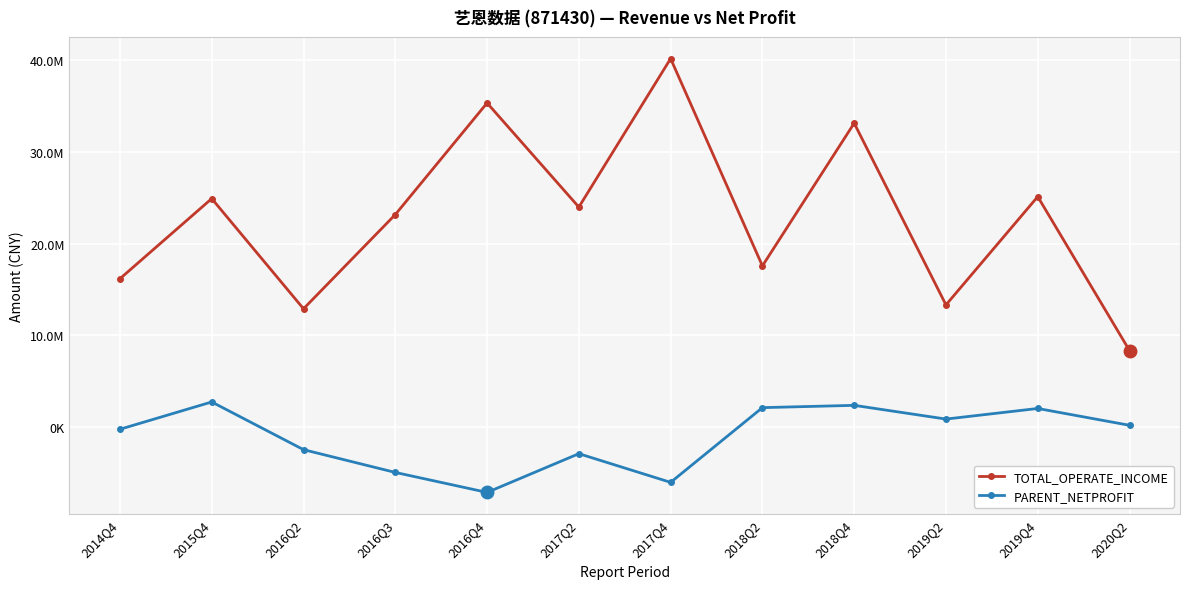

How many interior local valleys does the PARENT_NETPROFIT series have?

3